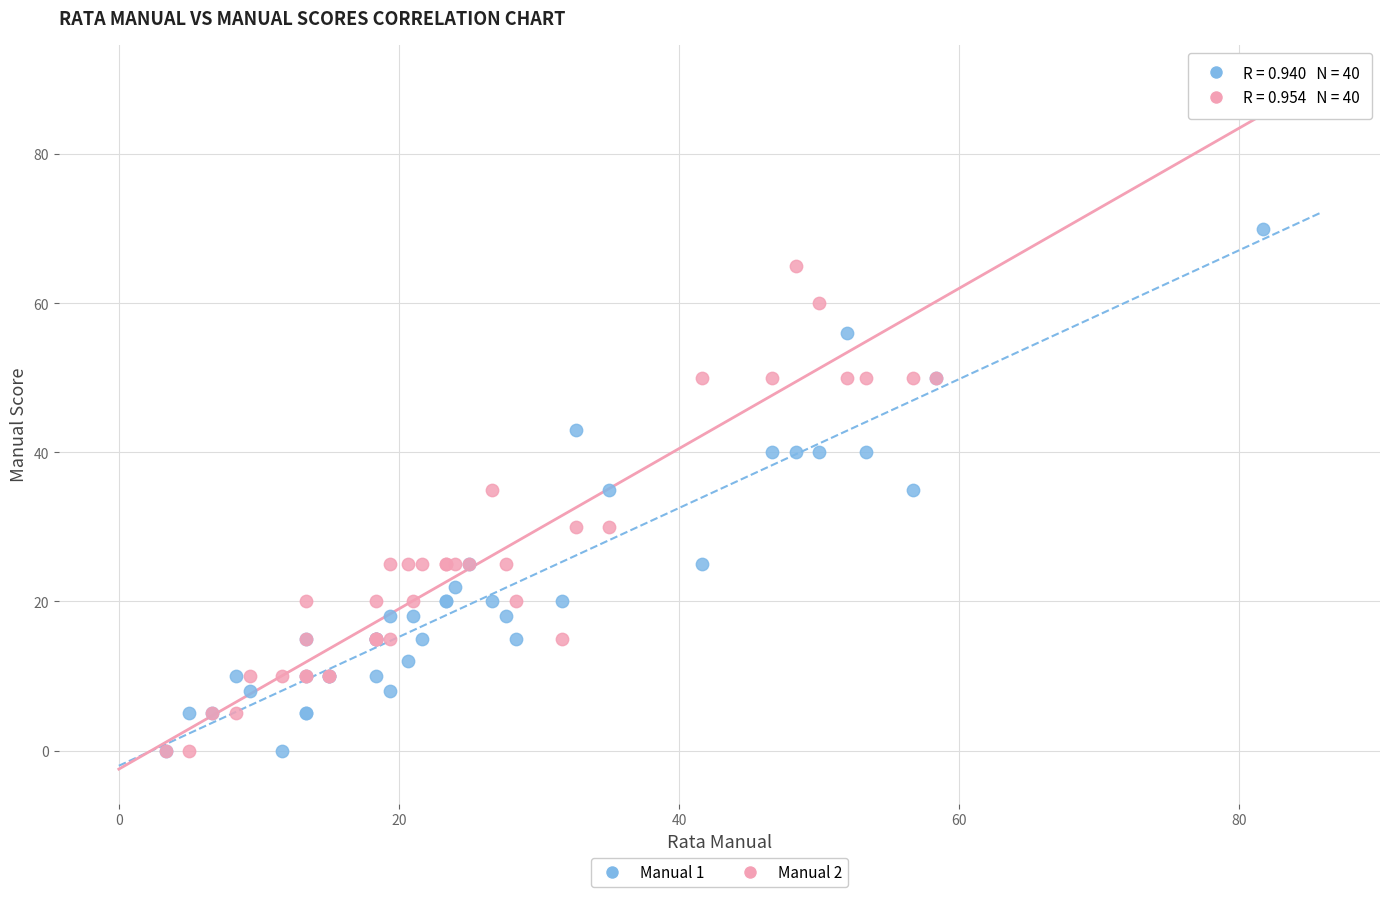

Across all series, what Y value is closest to 45?

43